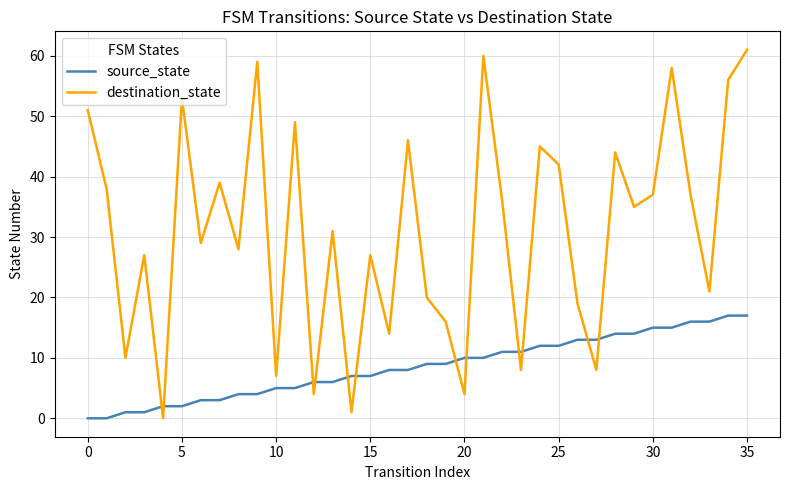

Which series has the widest spread of values?

destination_state